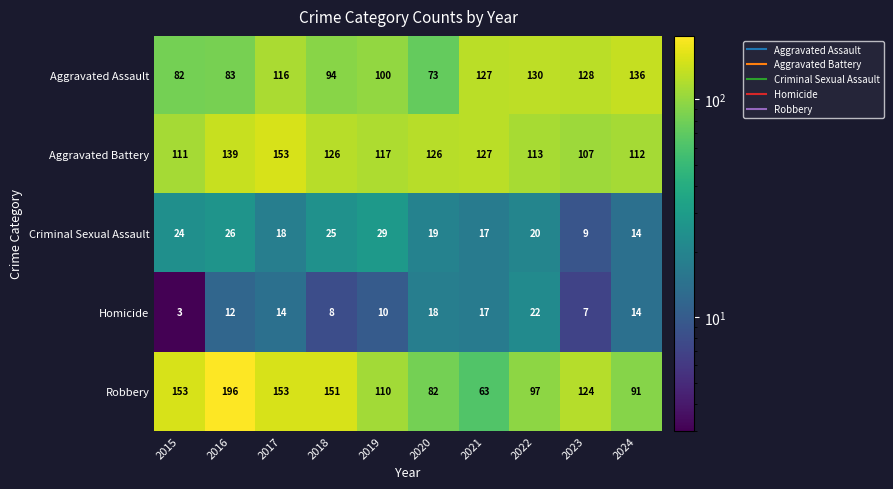

What is the maximum value shown in the chart?

196